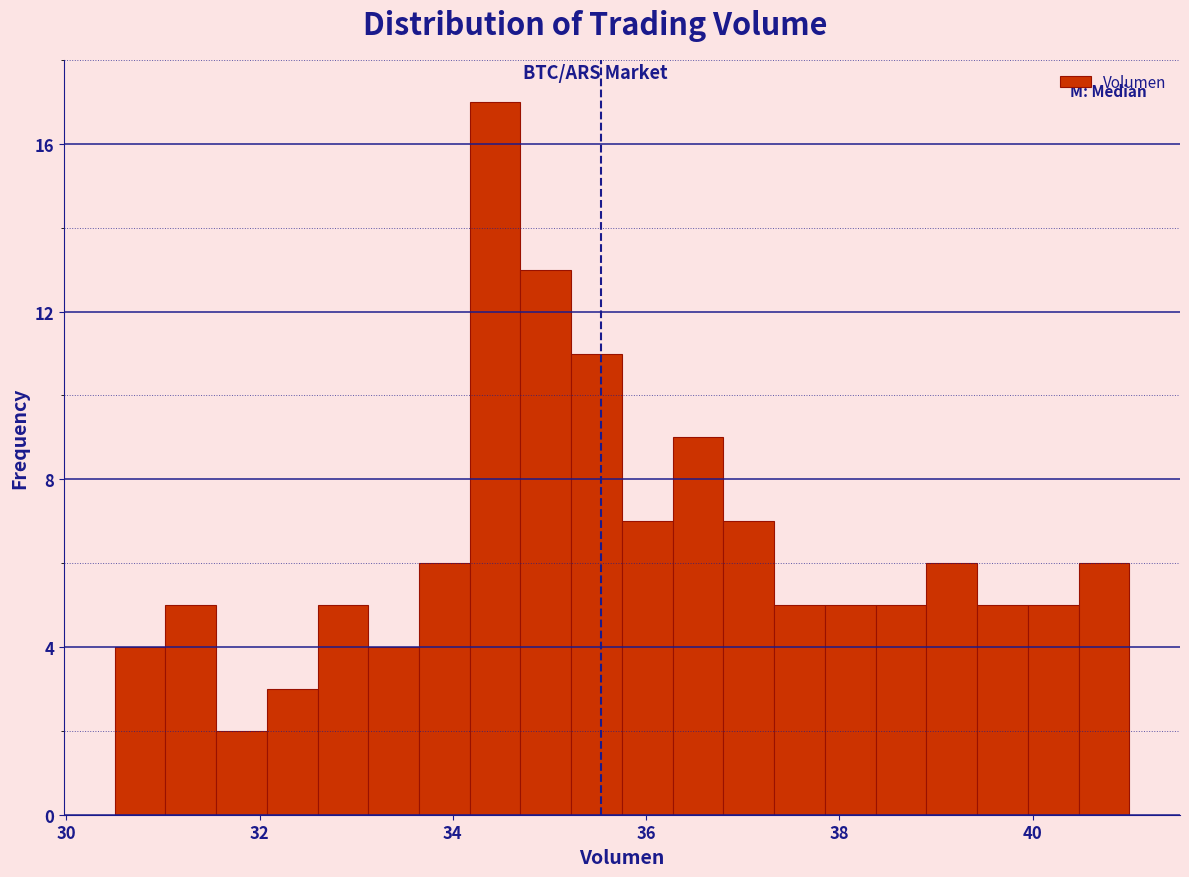

Around what value on the x-axis is the tallest bar? Give the approximate position of its centre, as read against the axis.

34.4